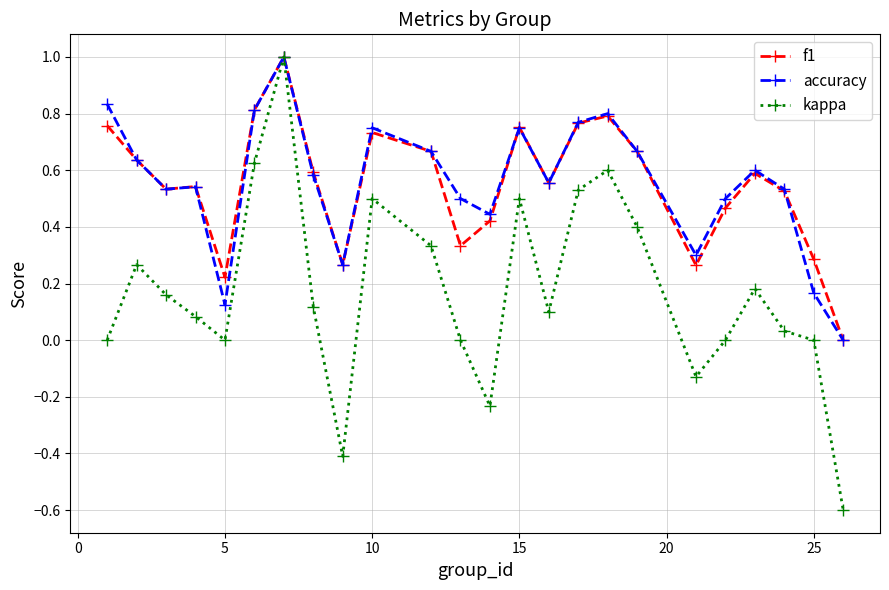

What is the maximum value shown in the chart?

1.0